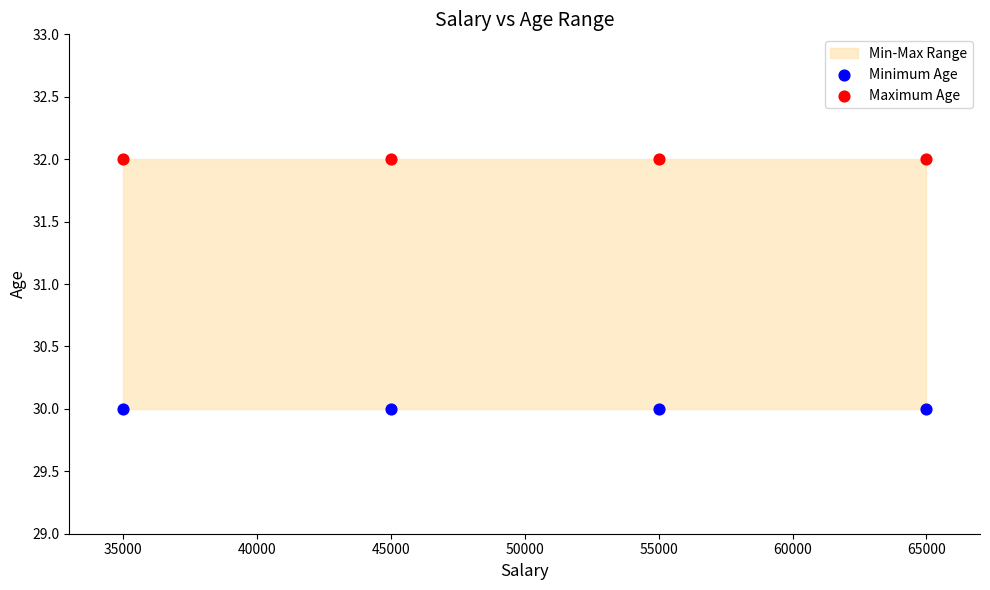

Which series reaches the minimum Y coordinate?

Minimum Age